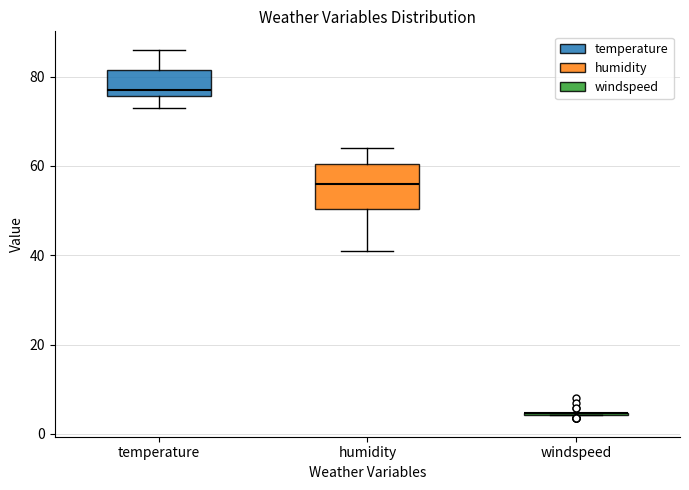

Comparing the boxes themselves (not the whiskers), which one is the tallest?

humidity